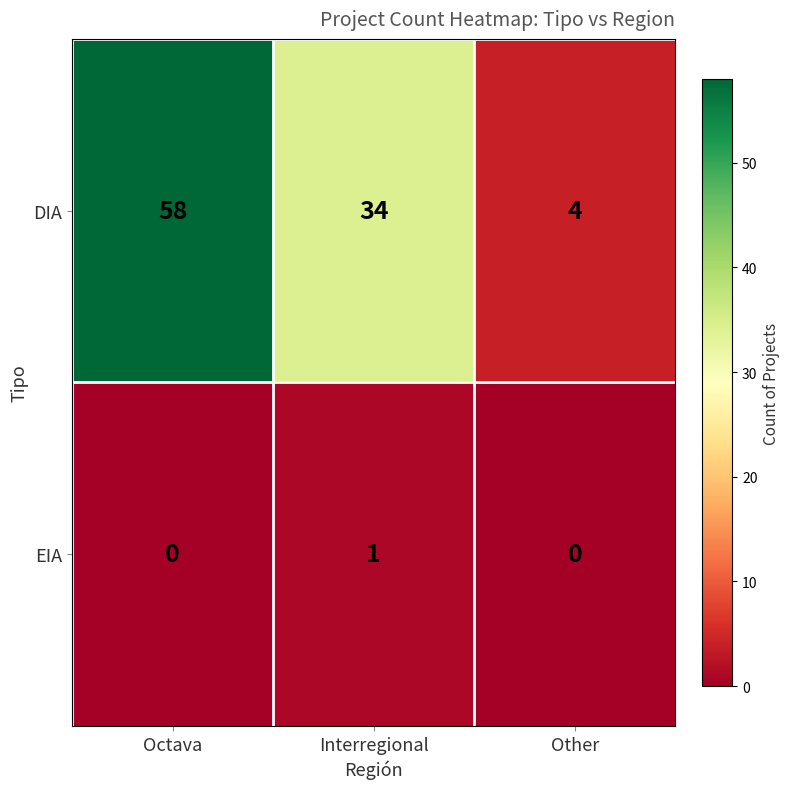

At how many categories does at least one series exceed 20?

2